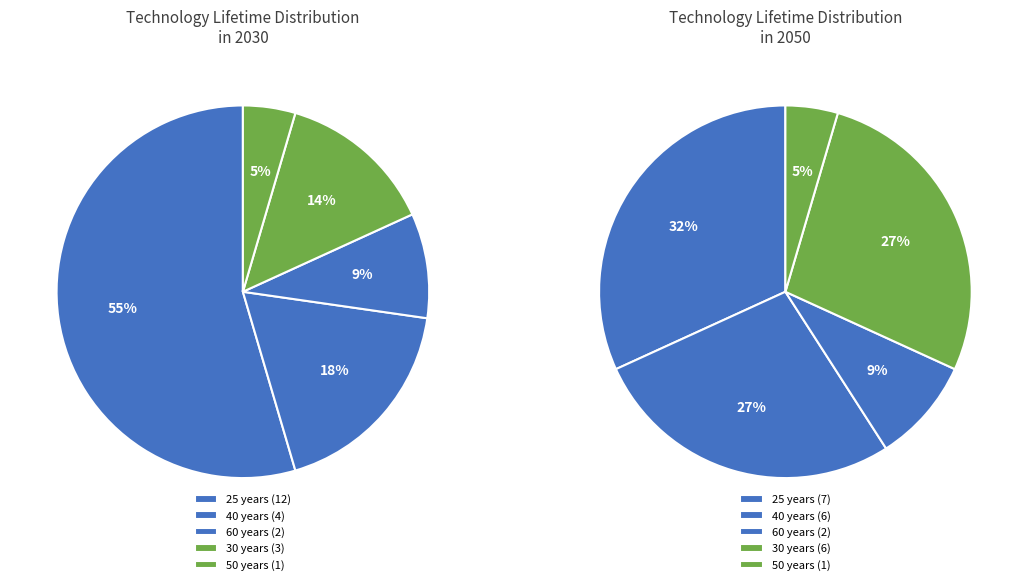

Which series has the widest spread of values?

2030